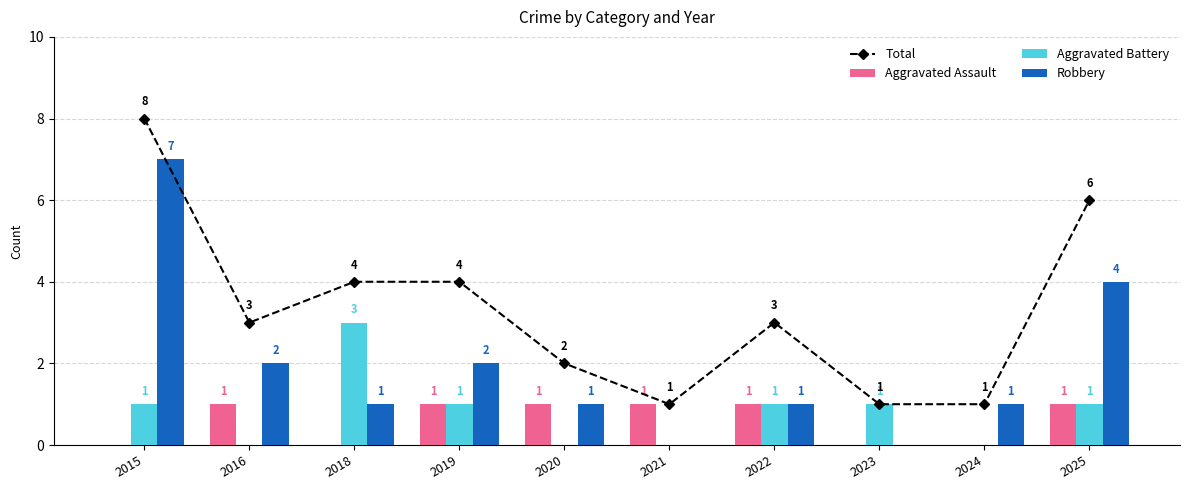

What is the sum of all Aggravated Assault values?

6